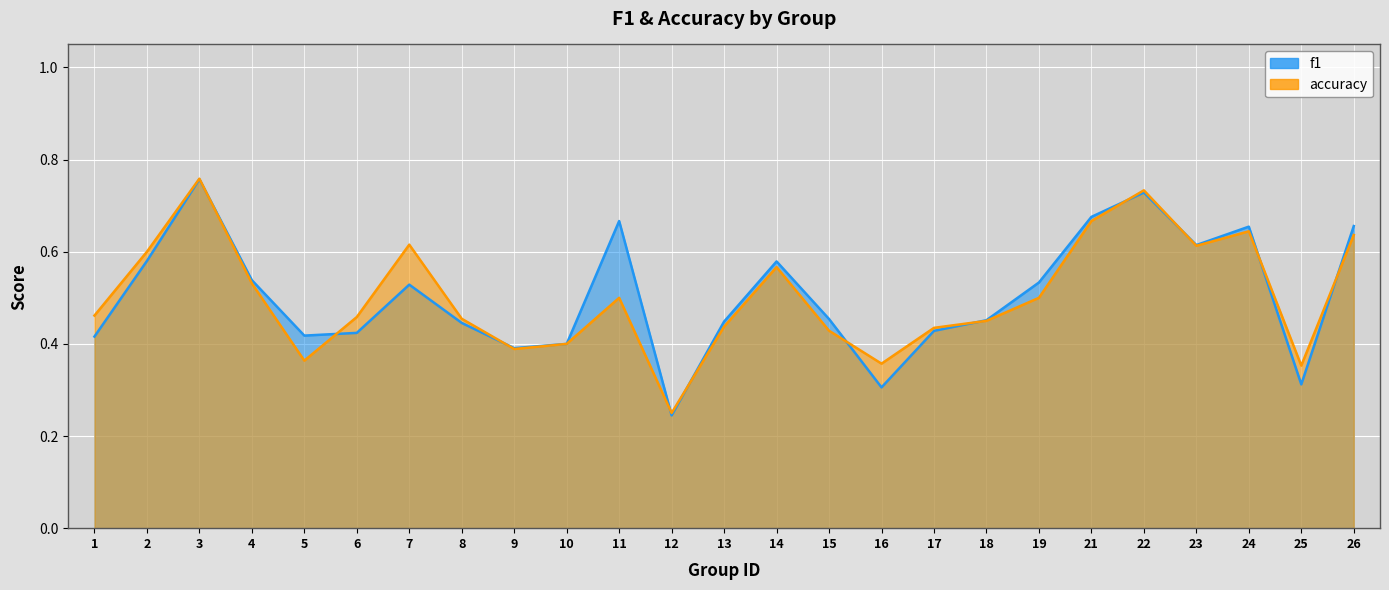

The f1 series shows 0.4 at 9. True or false?

True